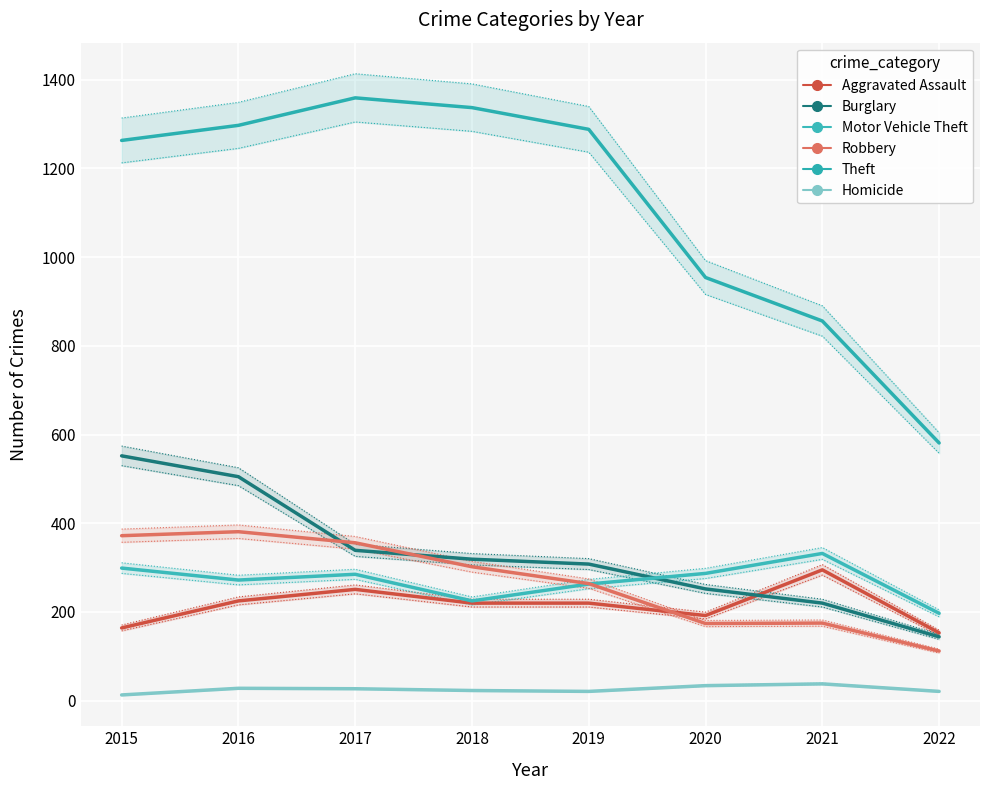

Which category has the lowest value across all series?

2015